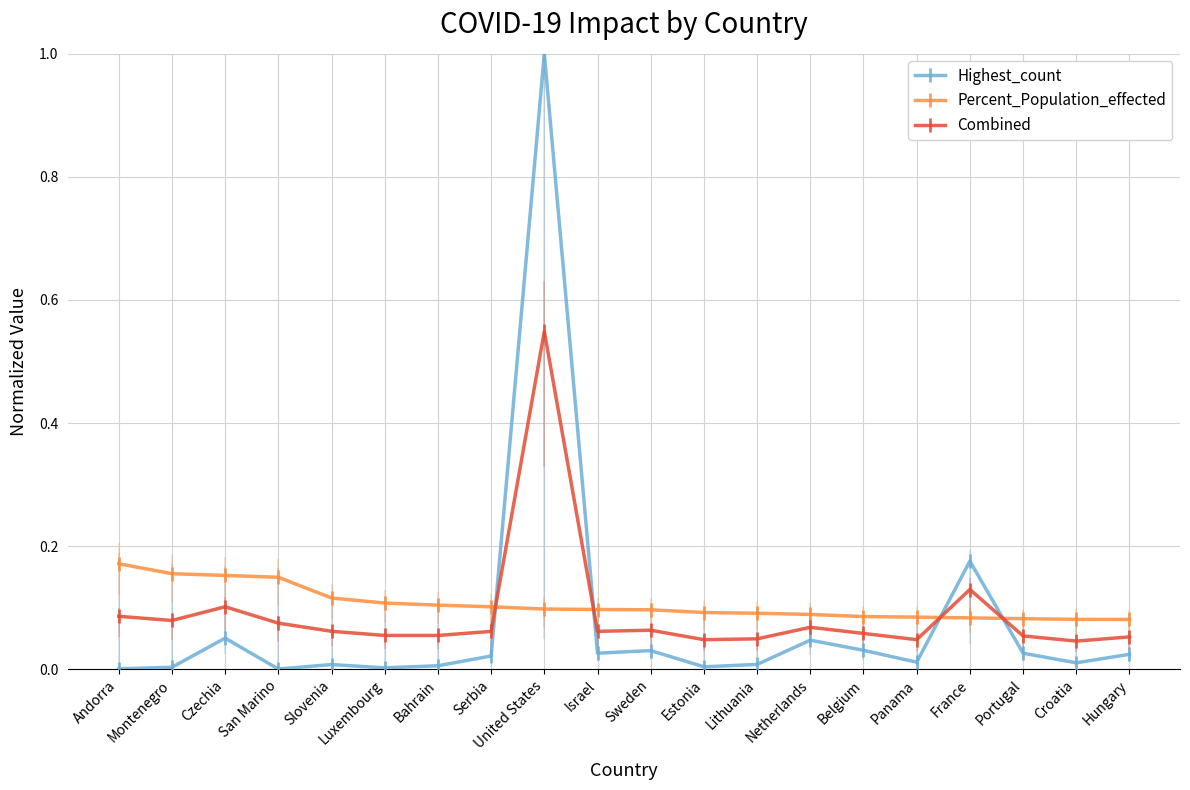

Which series changed the most between Slovenia and France?

Highest_count